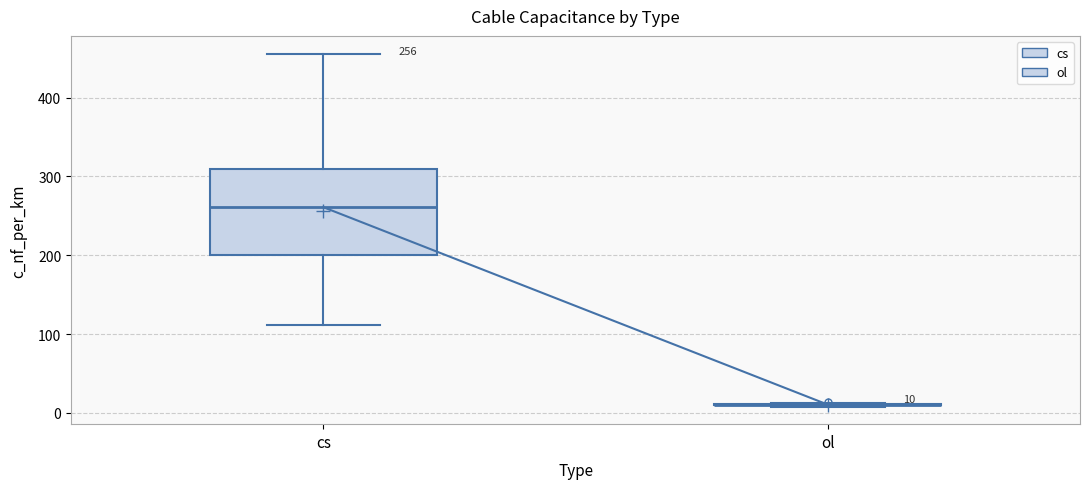

Comparing the boxes themselves (not the whiskers), which one is the tallest?

cs